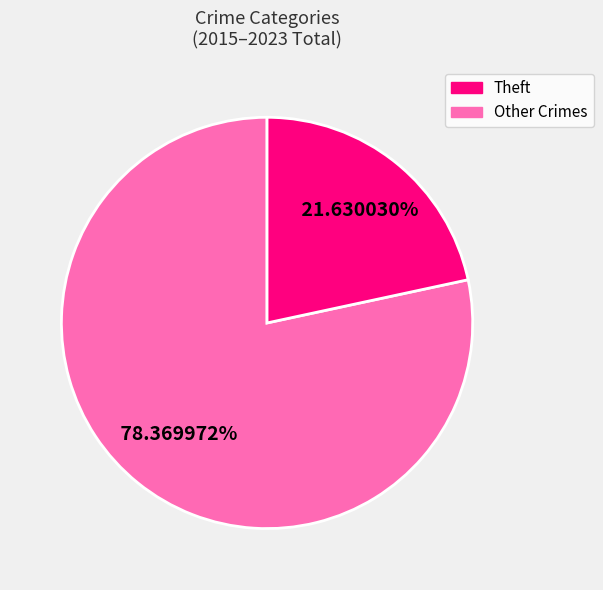

Is there any slice that represents more than half of the pie?

Yes